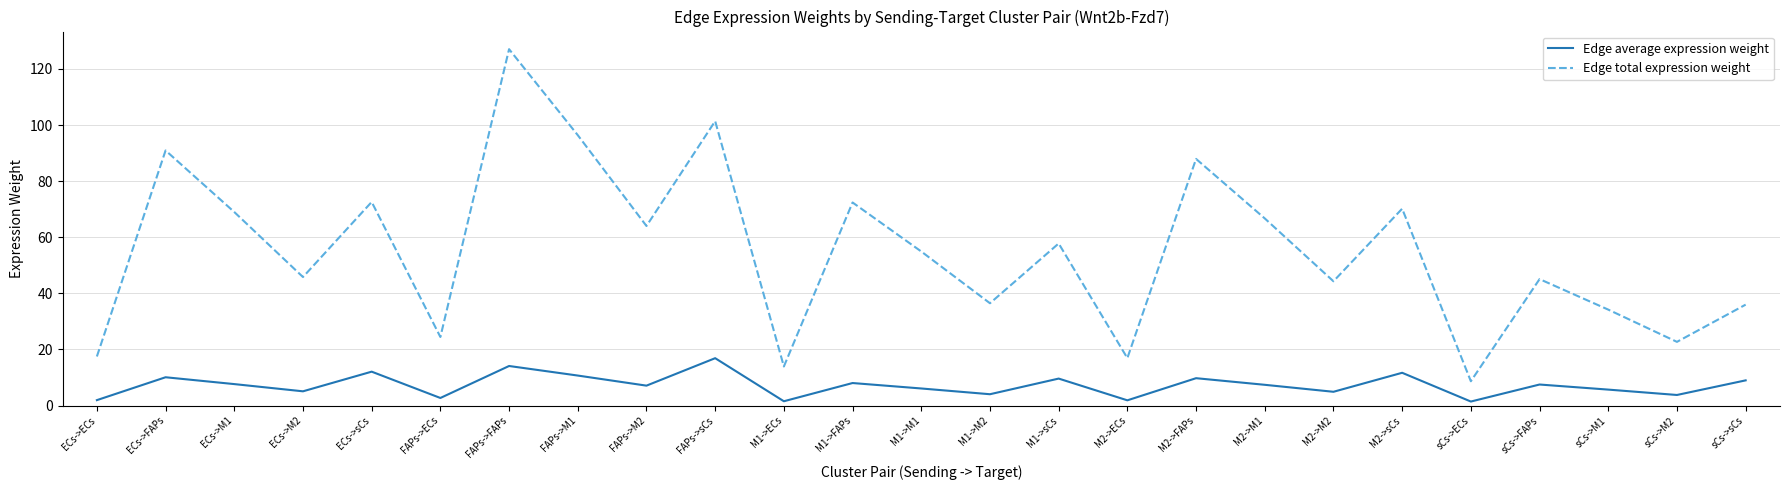

At sCs->FAPs, list the series in order from largest to smallest.

Edge total expression weight, Edge average expression weight